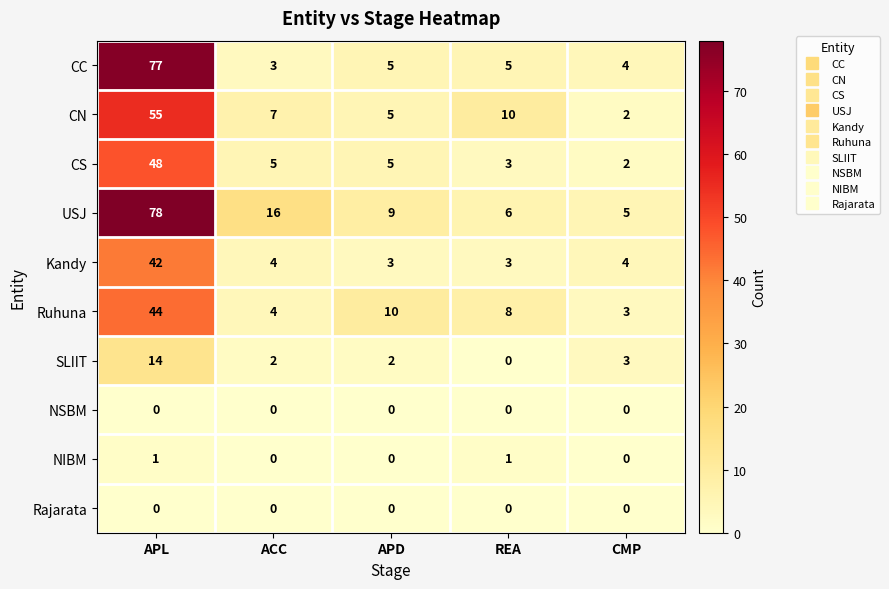

How many data points does each series have?

5